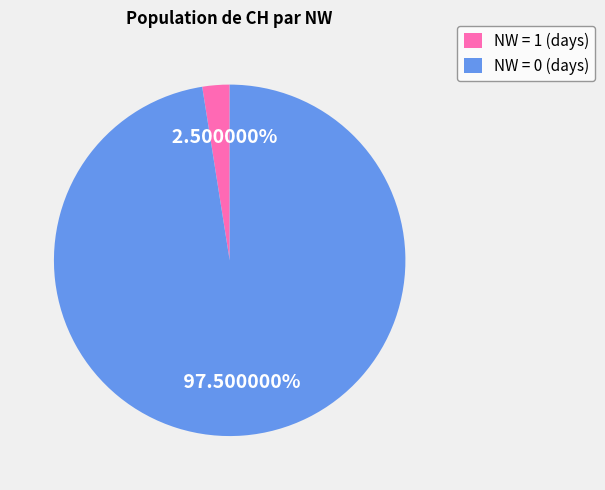

Between NW = 1 (days) and NW = 0 (days), which is larger?

NW = 0 (days)